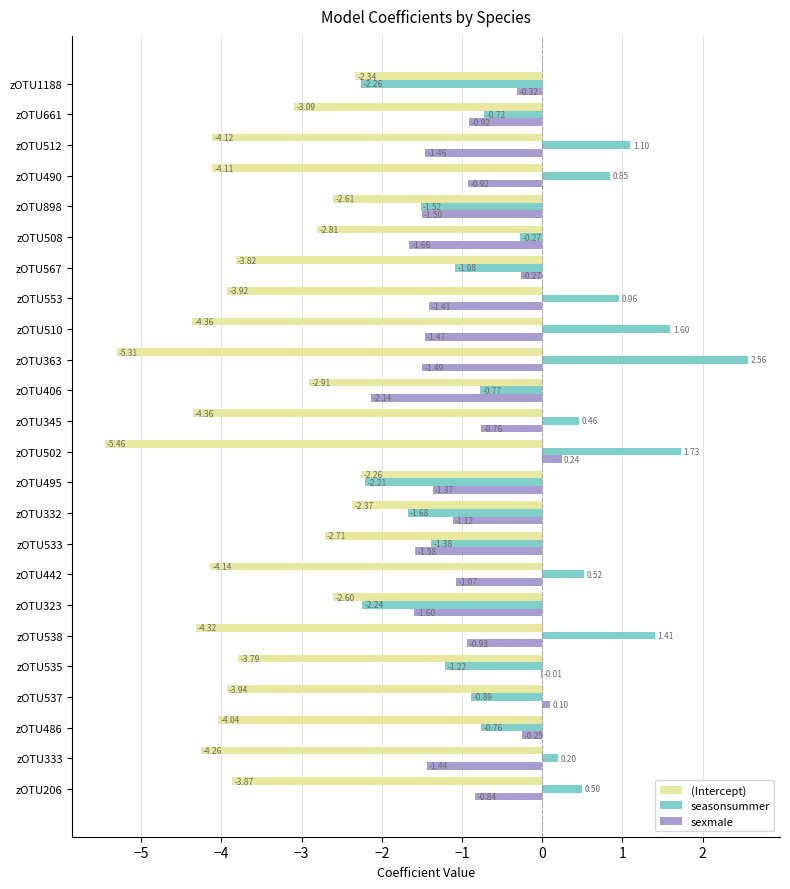

How many data points in sexmale are above -1?

11